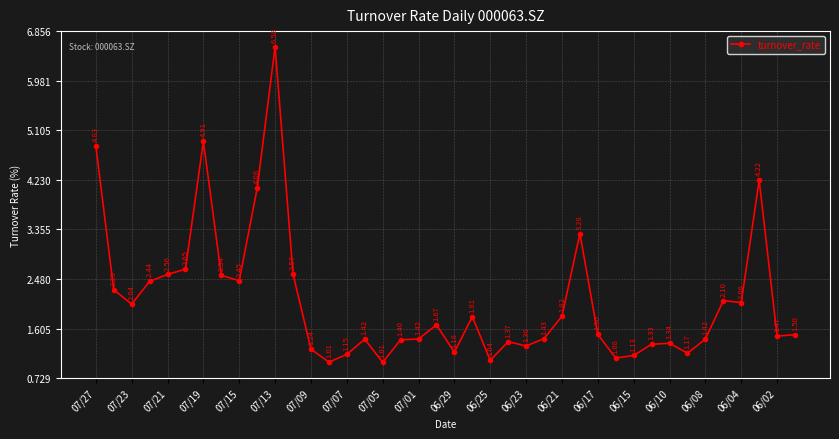

What is the average value?

2.1